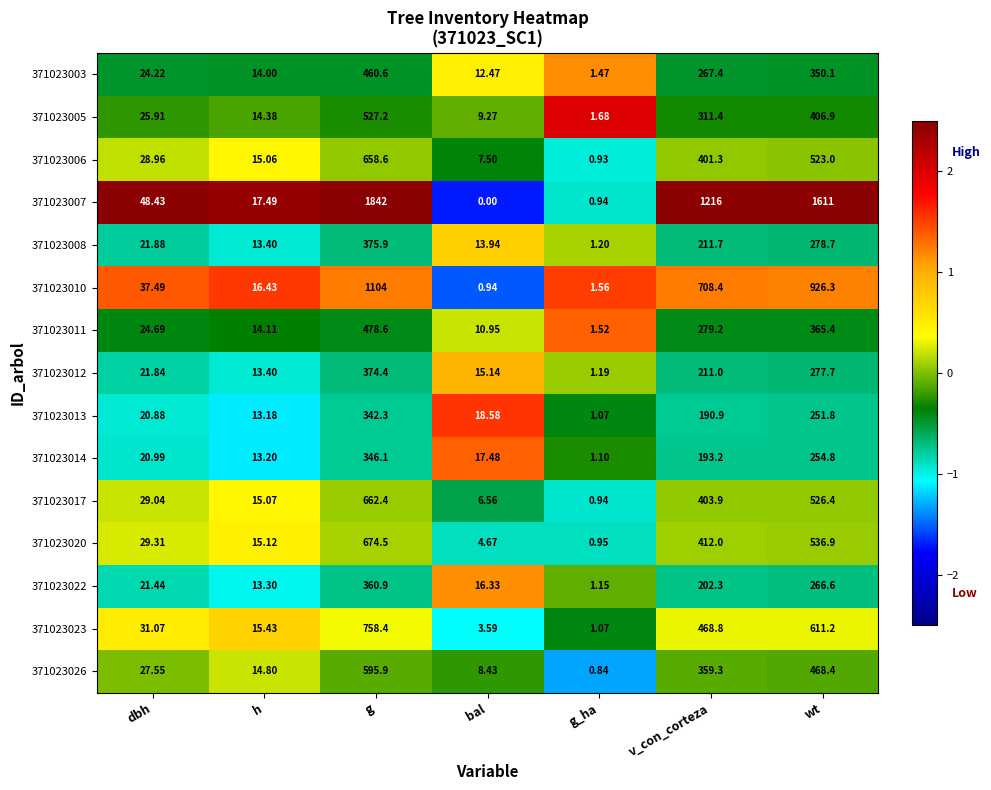

How many values in the 371023011 series are below 24?

3